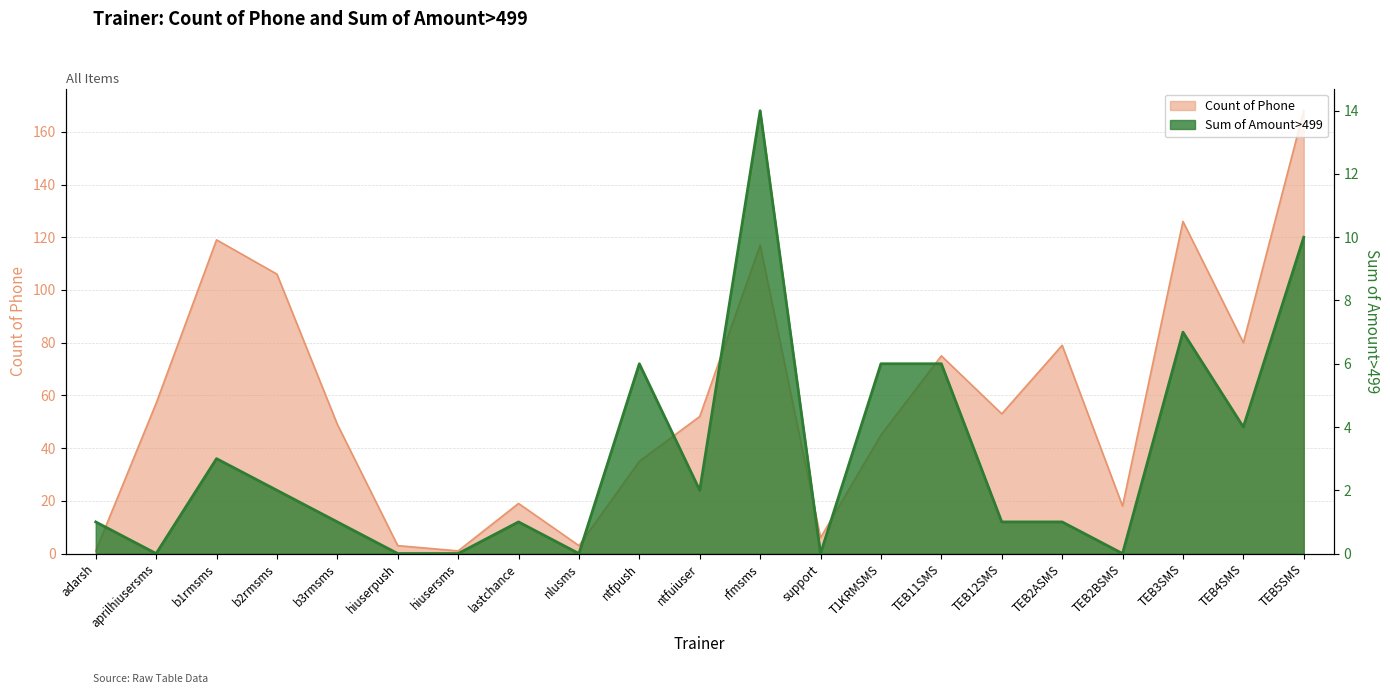

What is the difference between the Count of Phone values at aprilhiusersms and ntfuiuser?

5